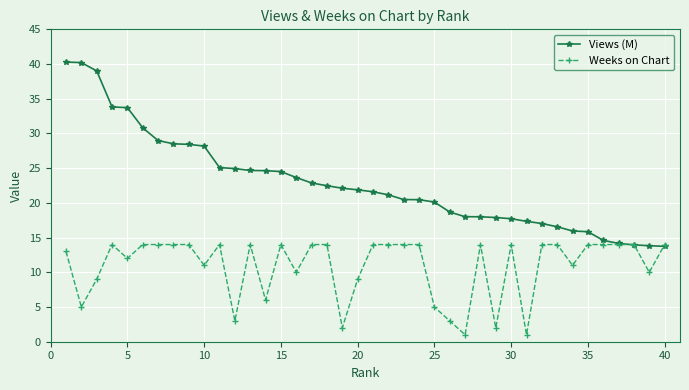

How many data points does each series have?

40